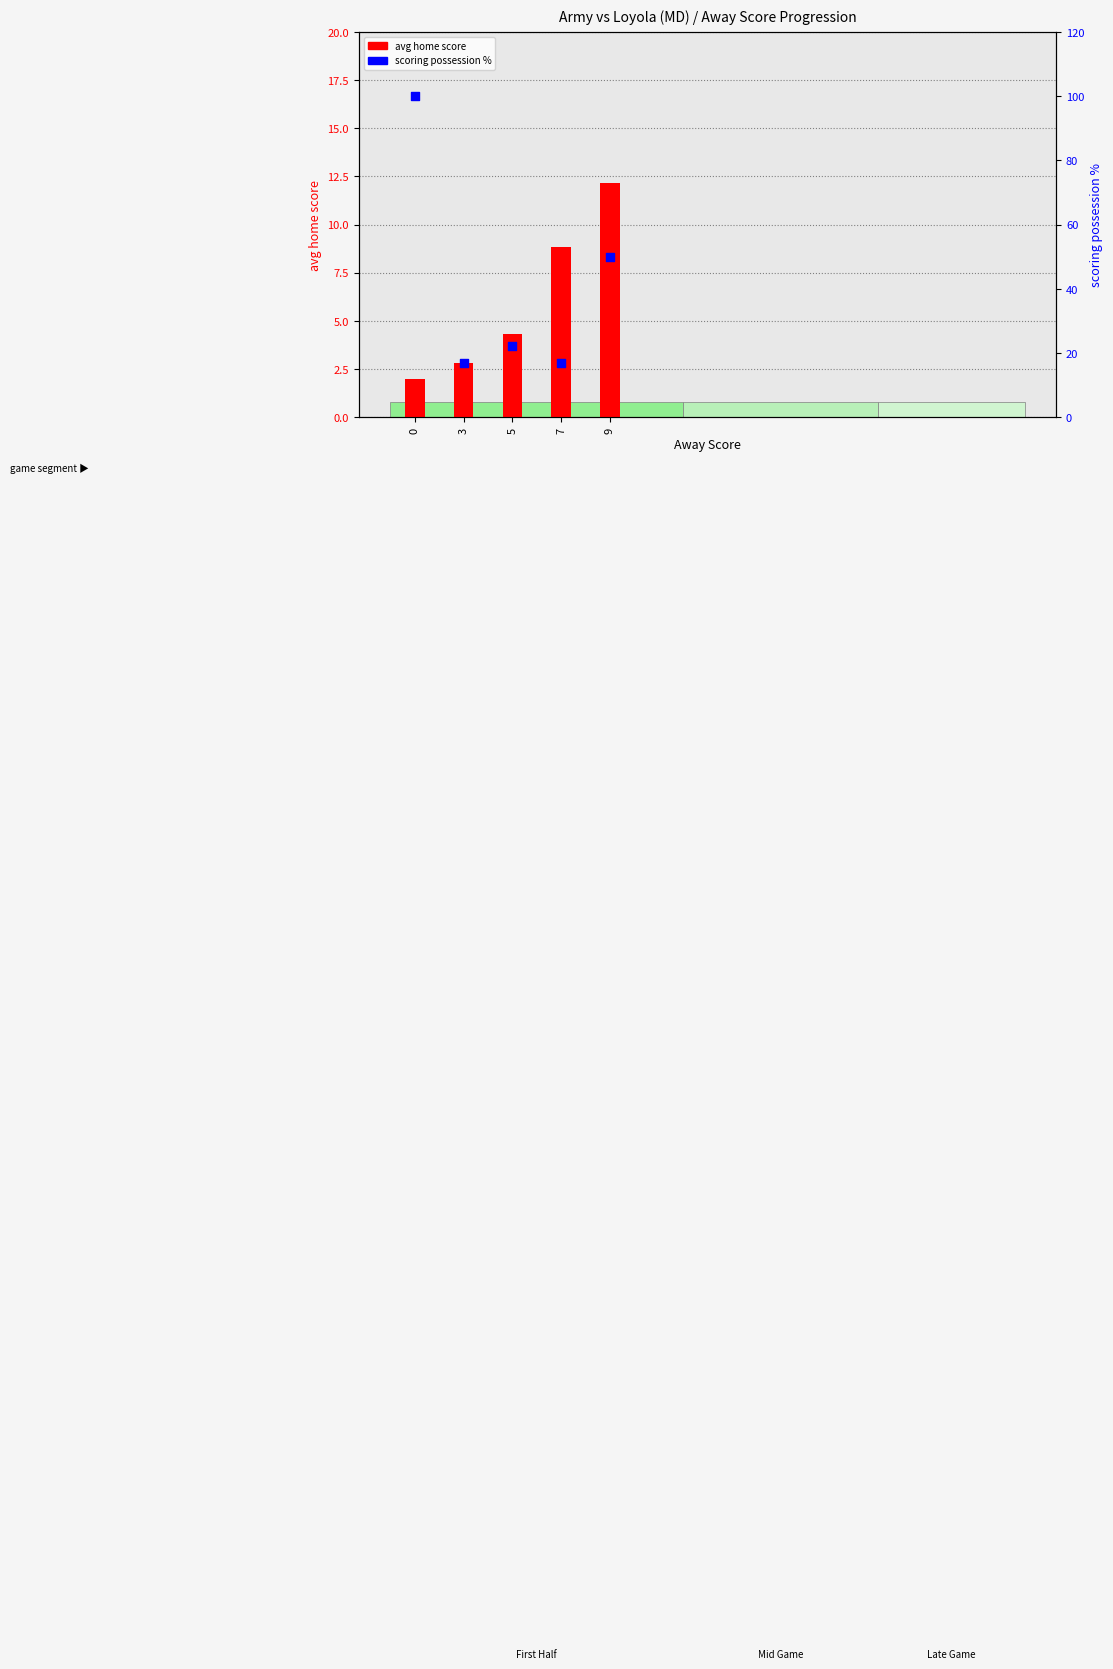

What is the total value across all series at 7?

25.5